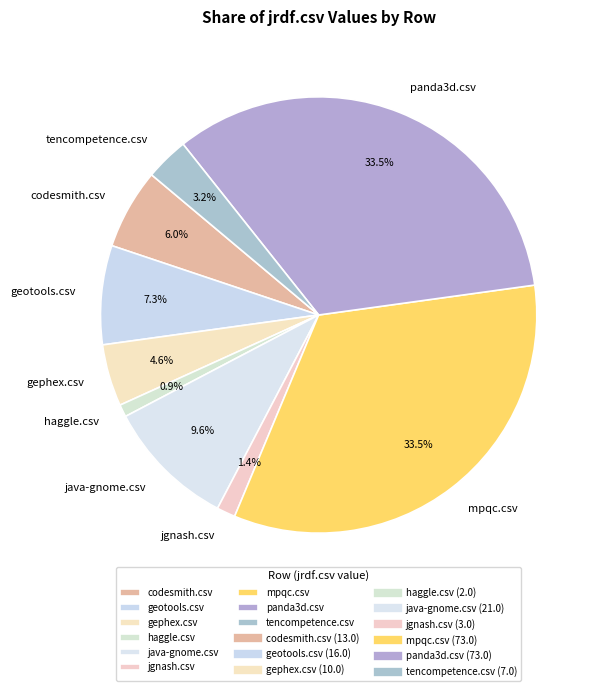

How many segments does this pie chart have?

9